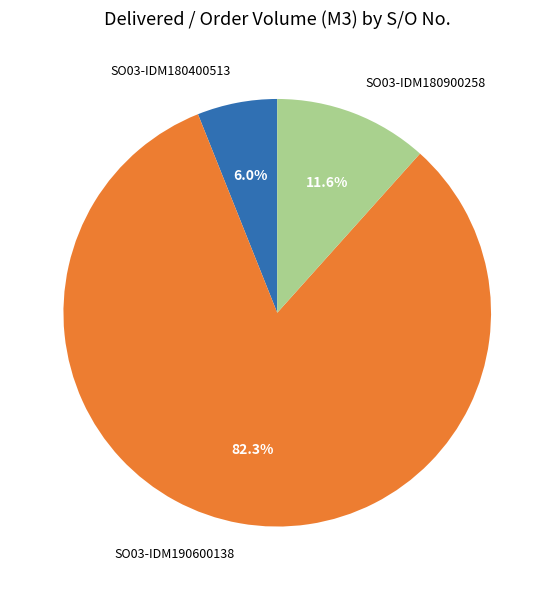

Is the sum of SO03-IDM180400513 and SO03-IDM180900258 greater than half?

No